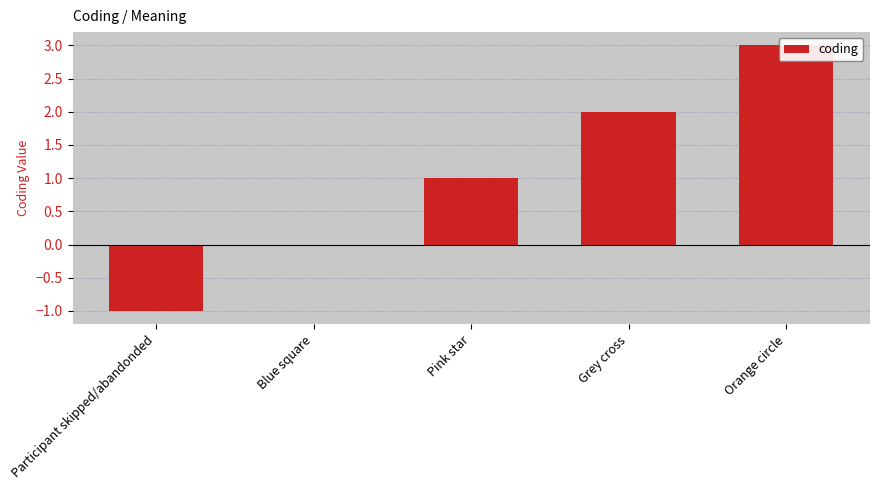

Rank the categories by value from lowest to highest.

Participant skipped/abandonded, Blue square, Pink star, Grey cross, Orange circle